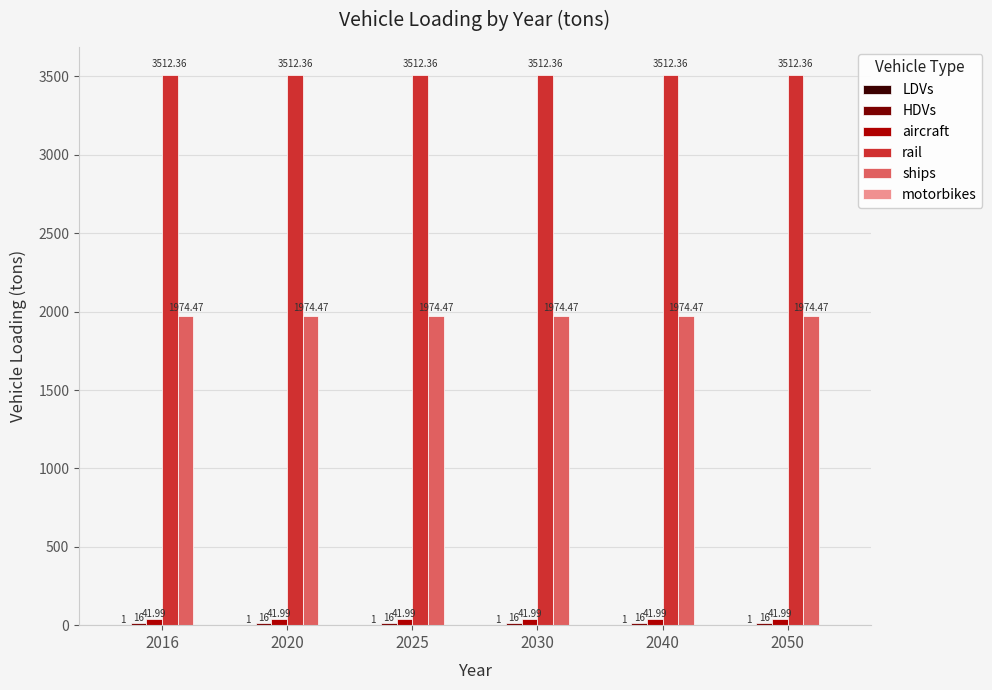

Is the value of ships at 2025 greater than the value of aircraft at 2040?

Yes